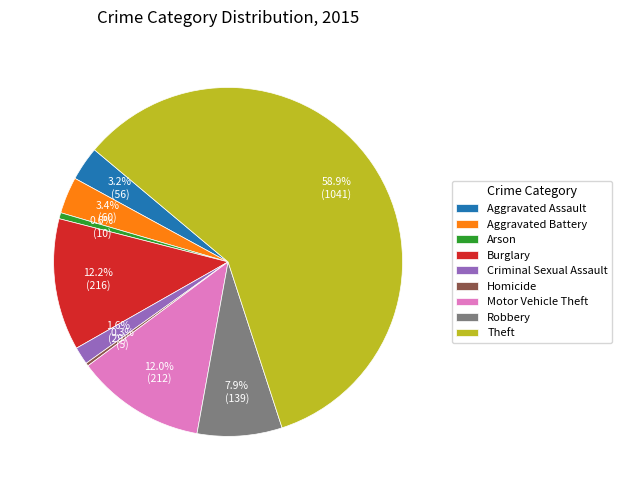

The Criminal Sexual Assault slice represents 2% of the pie. True or false?

True